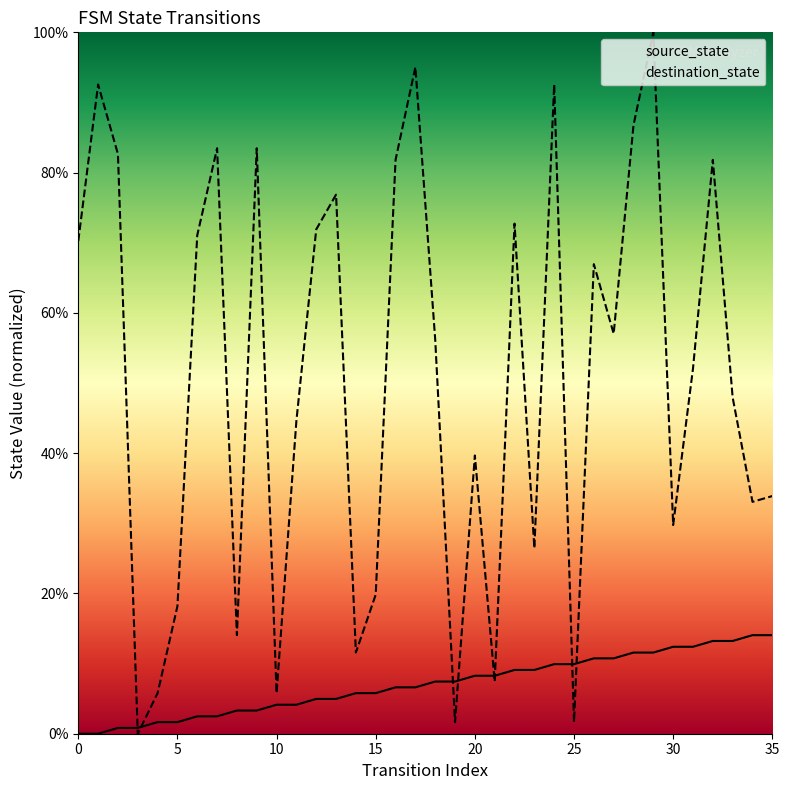

Which series has the largest total across all categories?

destination_state